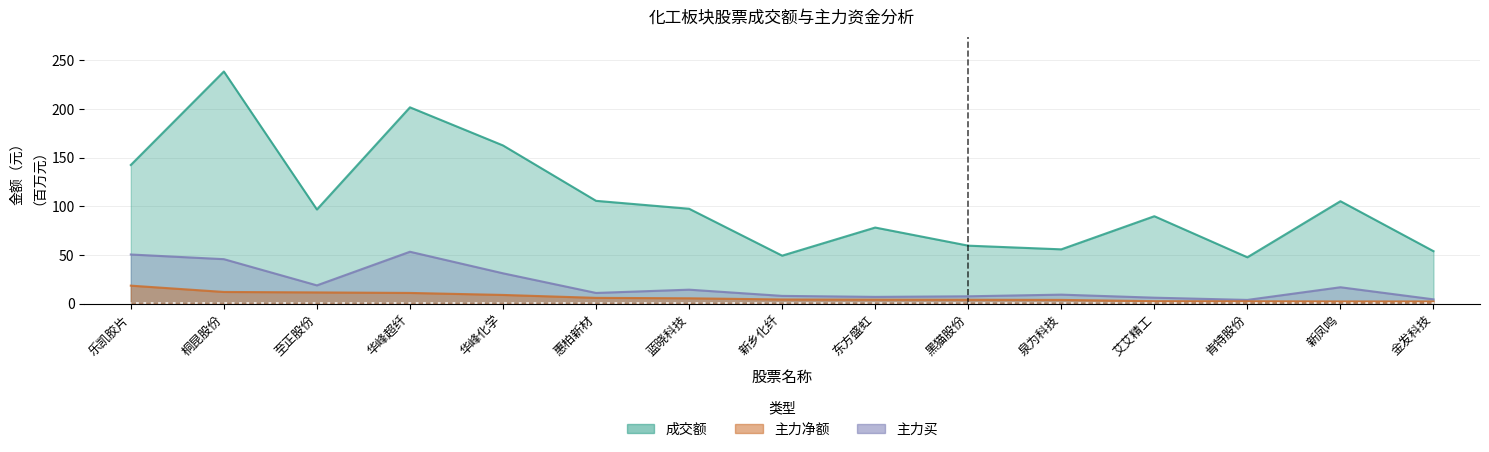

Which series has the largest total across all categories?

成交额